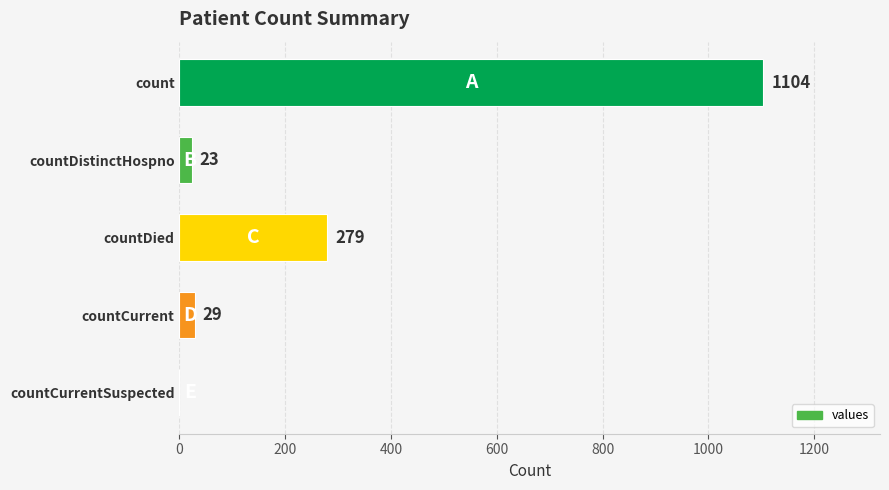

What is the average value?

287